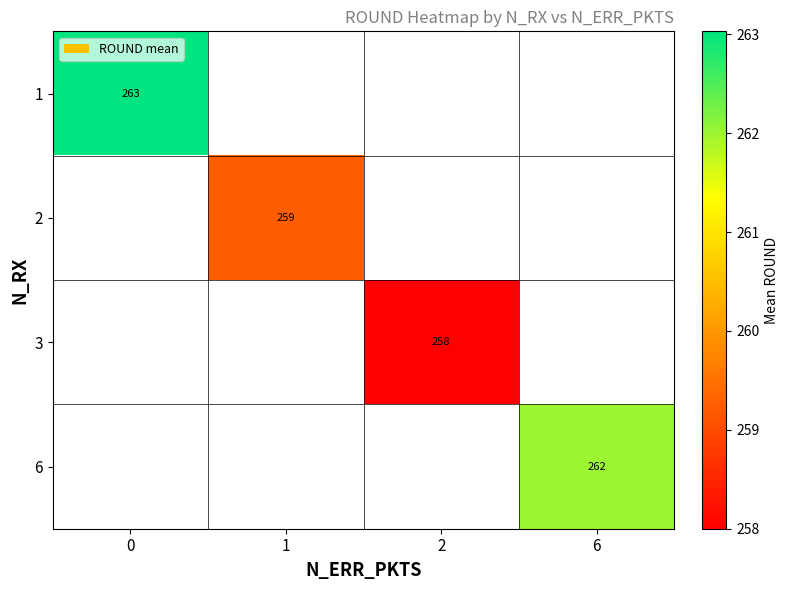

Is the value of 6 at 6 greater than the value of 2 at 1?

Yes